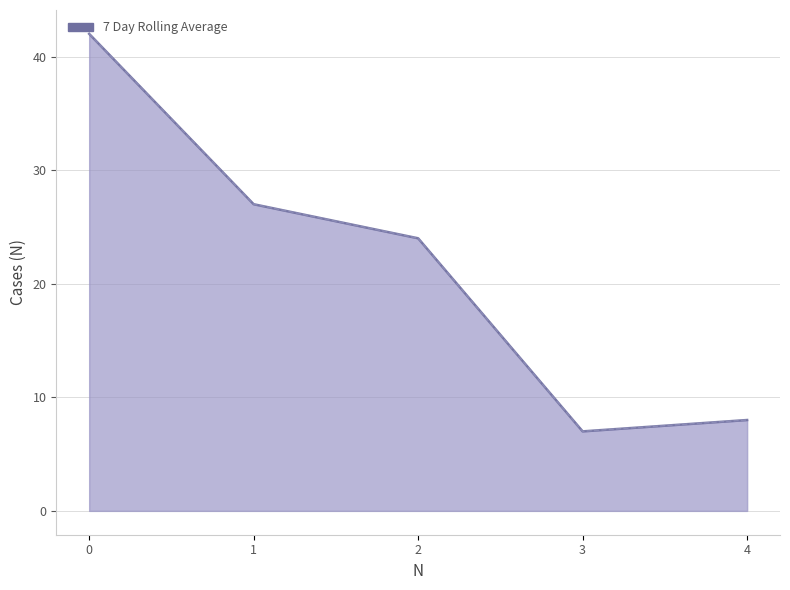

Read the 7 Day Rolling Average value at 1, to the nearest 5.

25